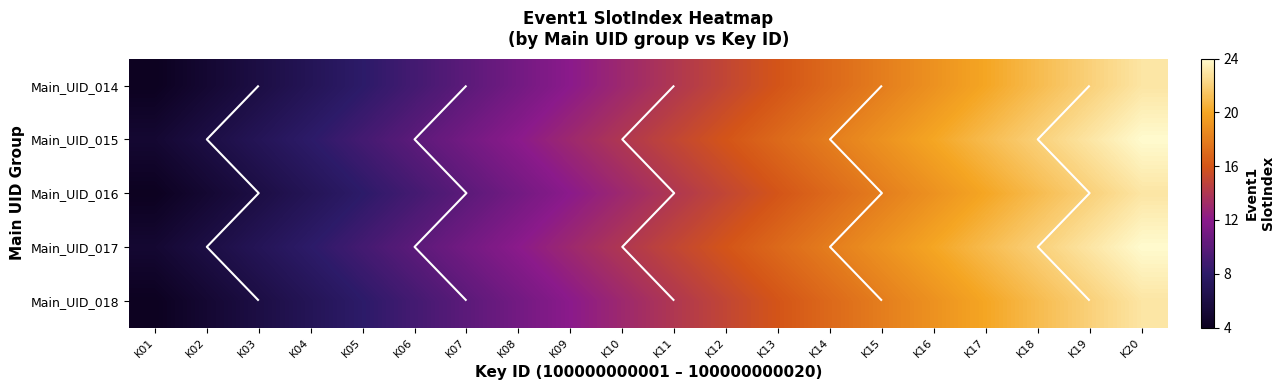

What is the difference between the second highest and minimum values in the Main_UID_016 series?

18